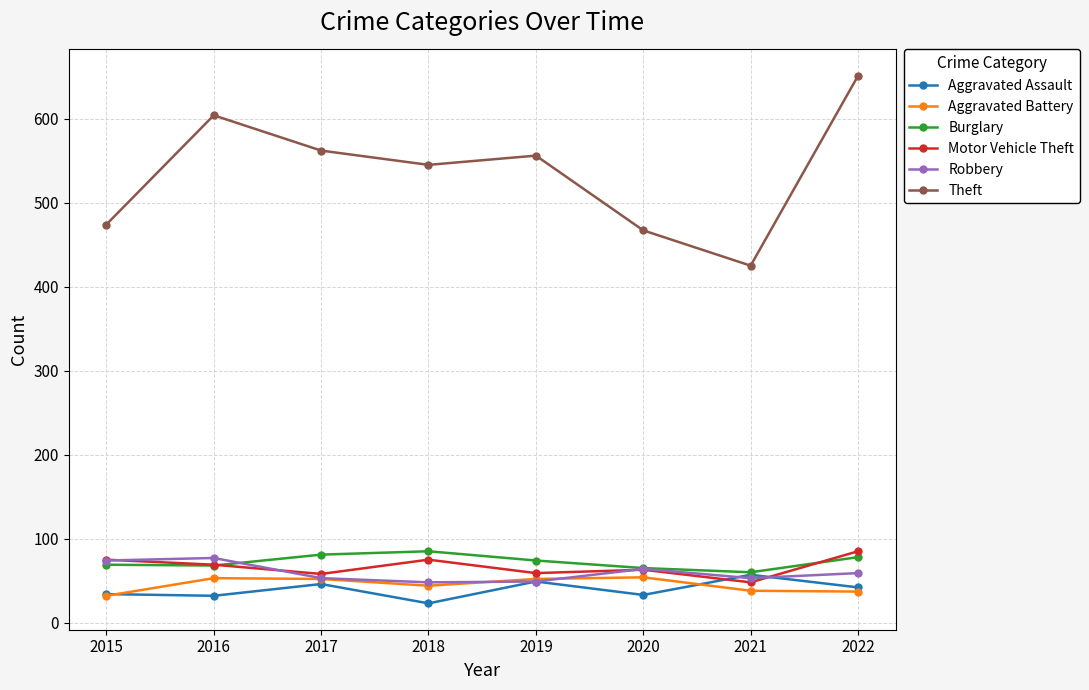

How many interior local valleys does the Theft series have?

2